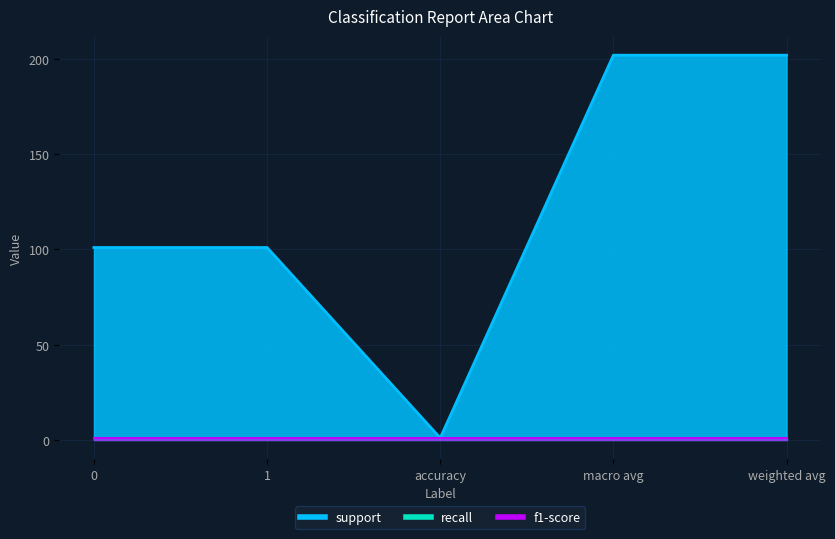

What is the label of the 2nd point from the right?

macro avg